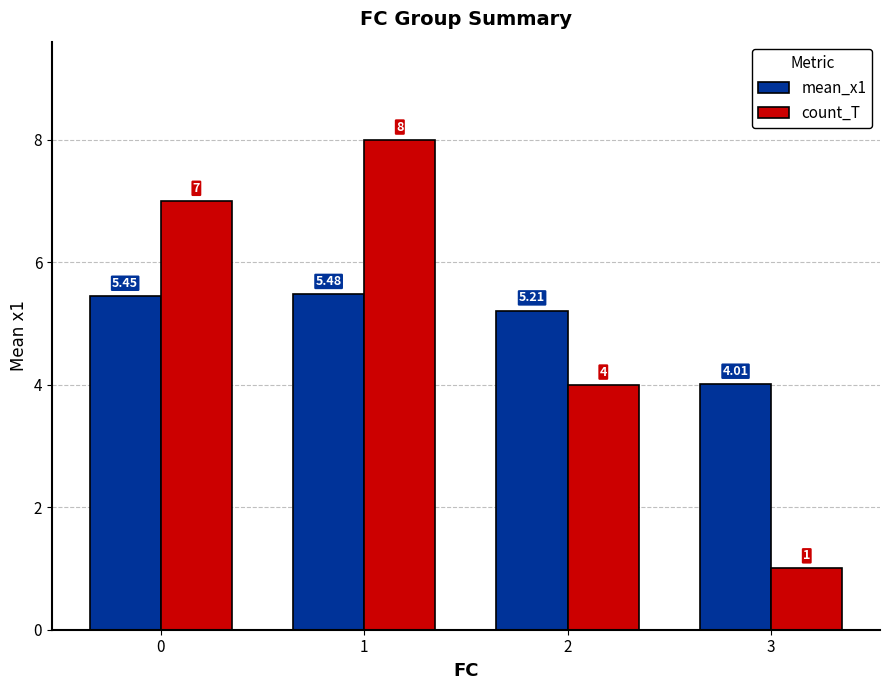

Rank the series at 0 from lowest to highest value.

mean_x1, count_T